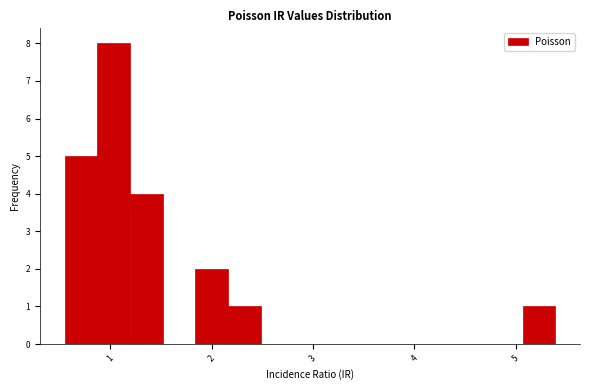

Around what value on the x-axis is the tallest bar? Give the approximate position of its centre, as read against the axis.

1.0